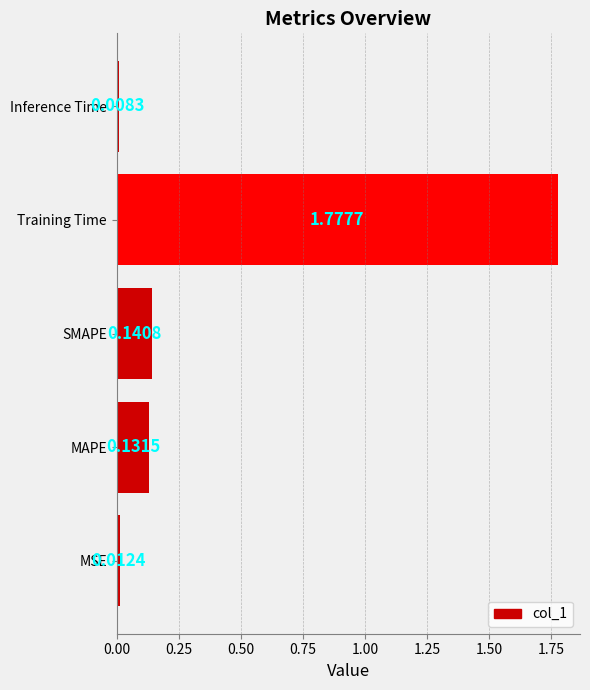

How many bars are there in total?

5